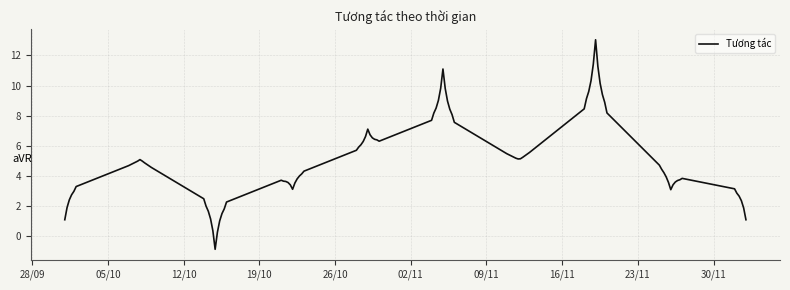

What is the smallest value displayed?

-0.9